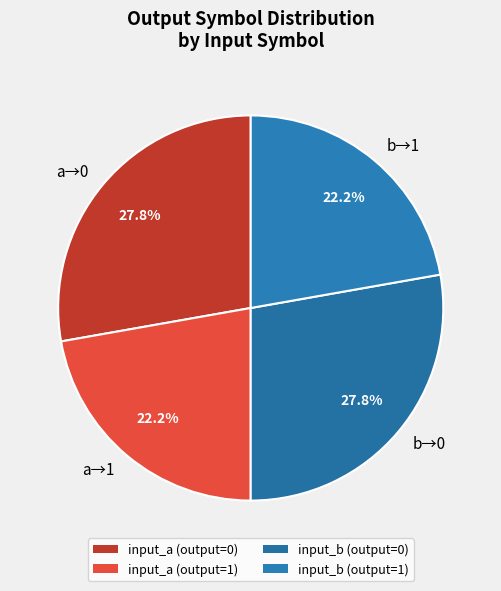

Combined, what portion of the pie is a→1 and a→0?

50.0%